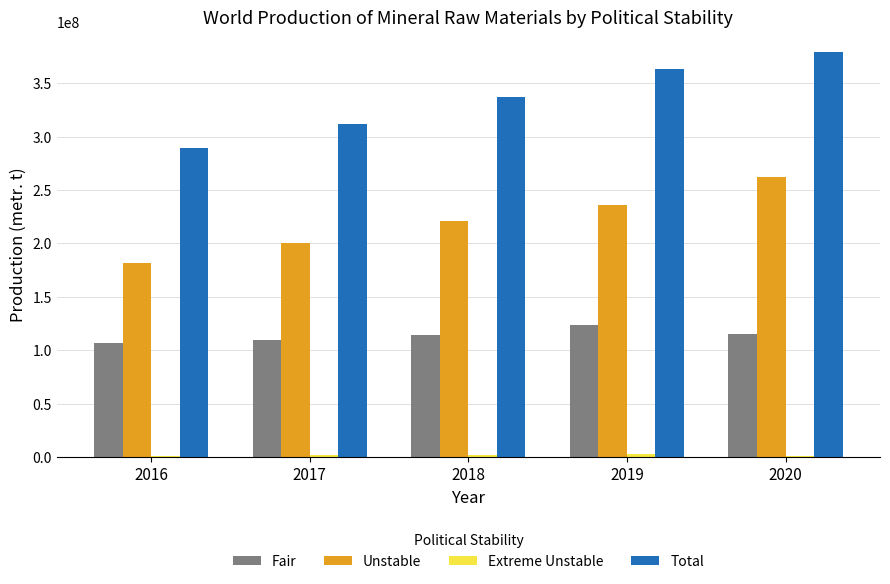

Which series has the largest total across all categories?

Total